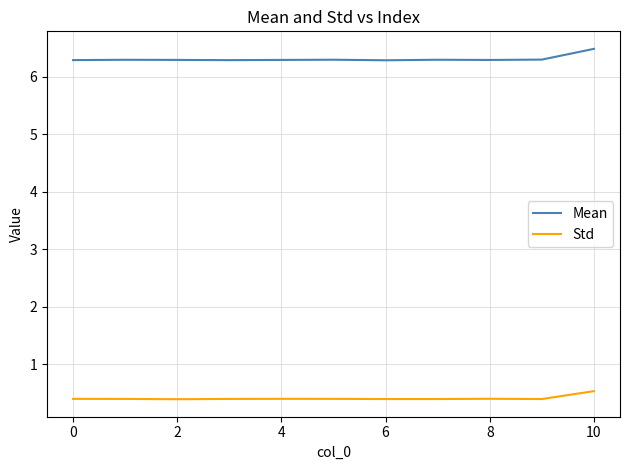

True or false: Mean and Std intersect in this chart.

False